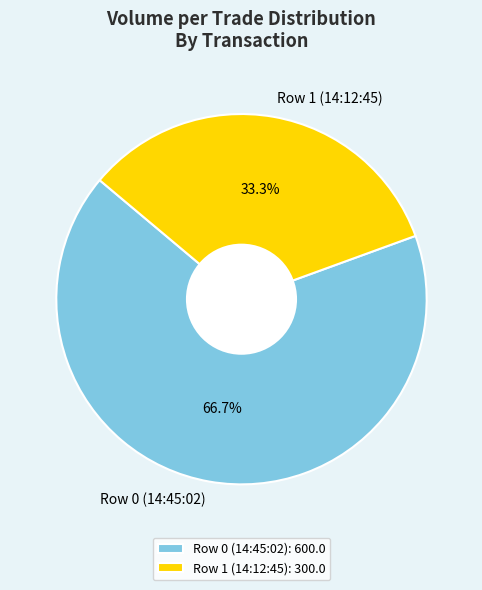

Rank the categories by value from lowest to highest.

Row 1 (14:12:45), Row 0 (14:45:02)